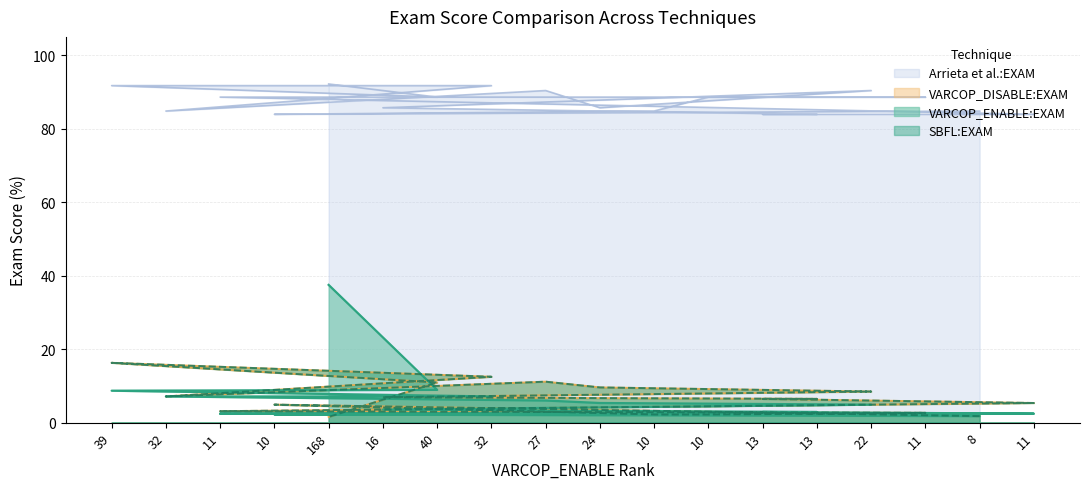

Which category has the highest value in the VARCOP_ENABLE:EXAM series?

168